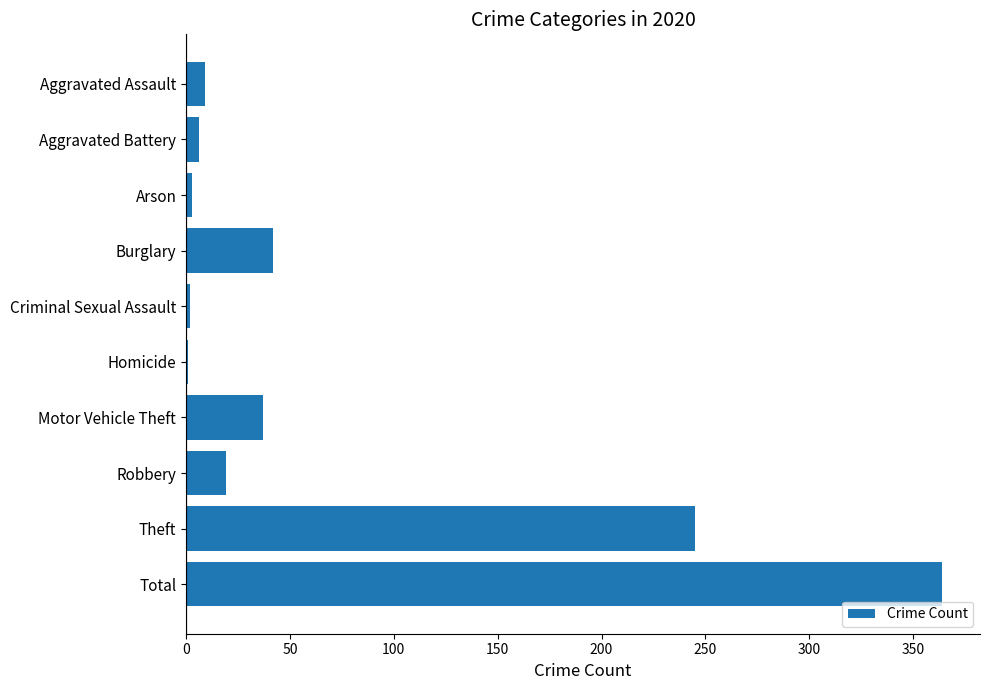

The value at Burglary is 22. True or false?

False